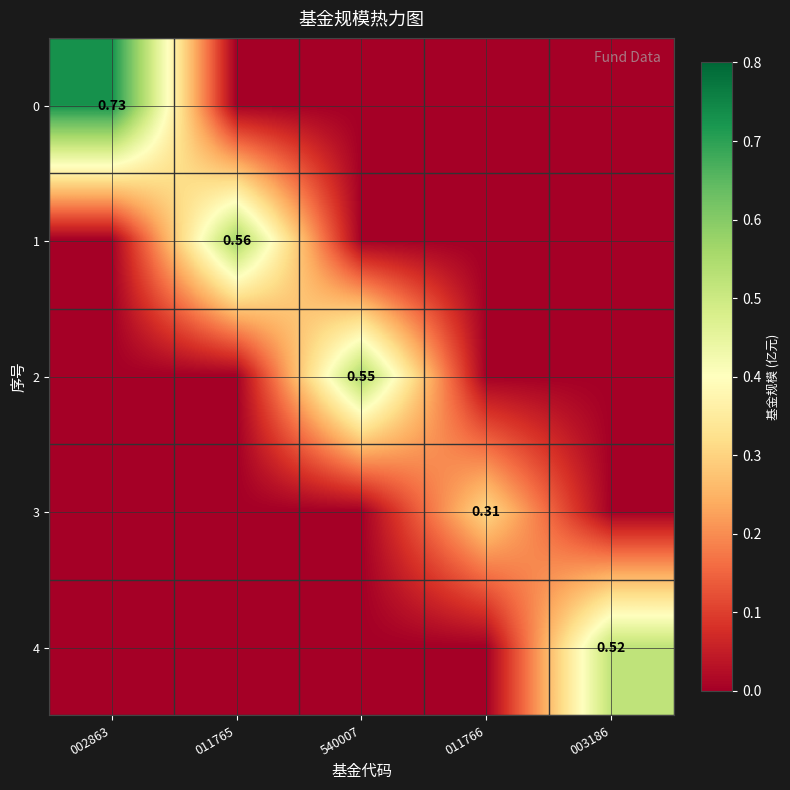

How many values in the 1 series exceed 0?

1